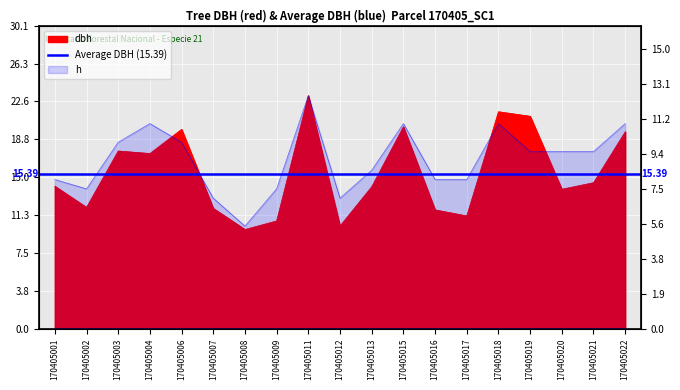

At which label does dbh first exceed 14?

170405001